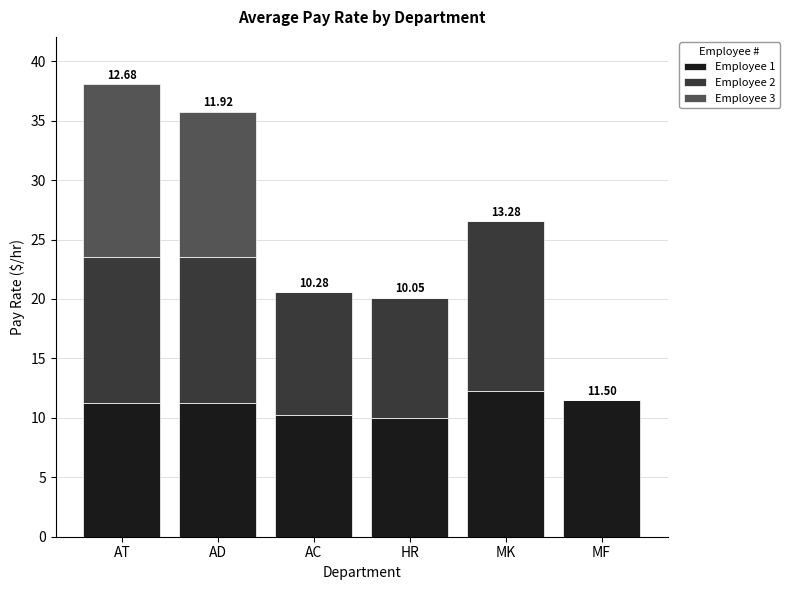

Are the bars grouped side by side (vs. stacked)?

No